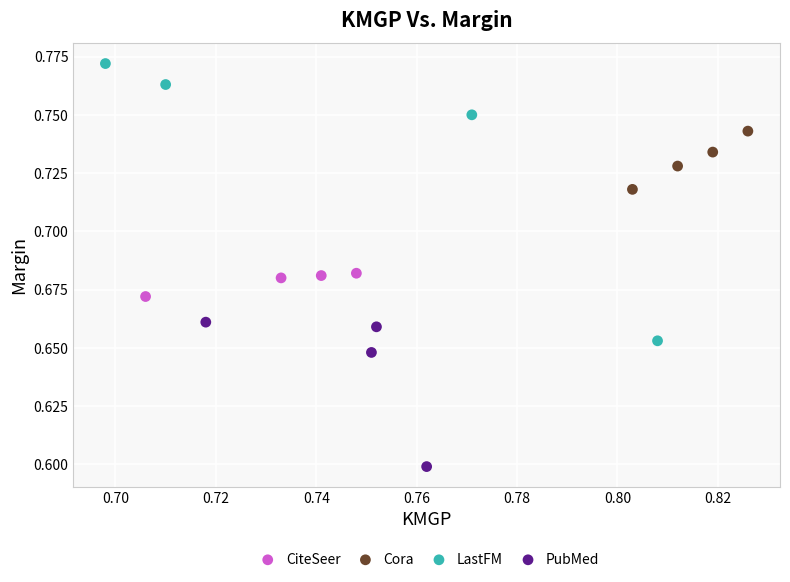

Which series reaches the maximum Y coordinate?

LastFM